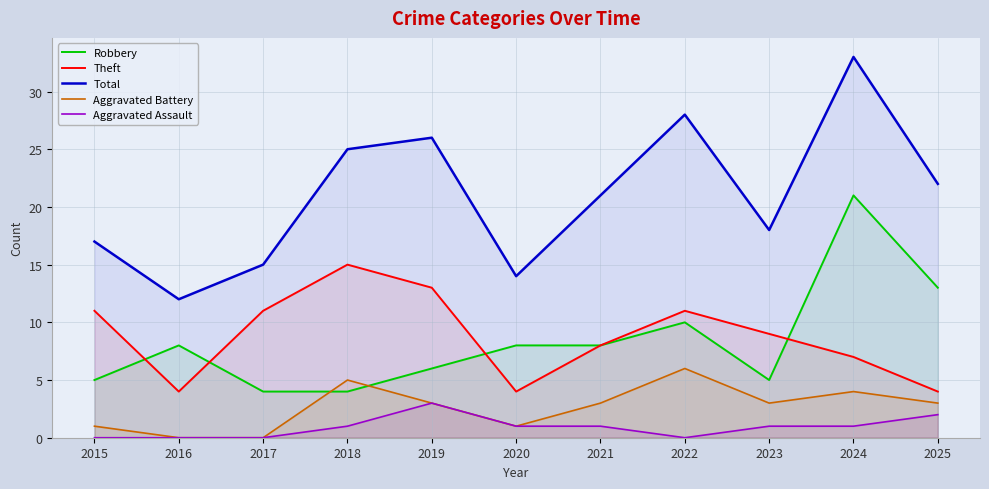

At which category does the chart reach its peak across all series?

2024